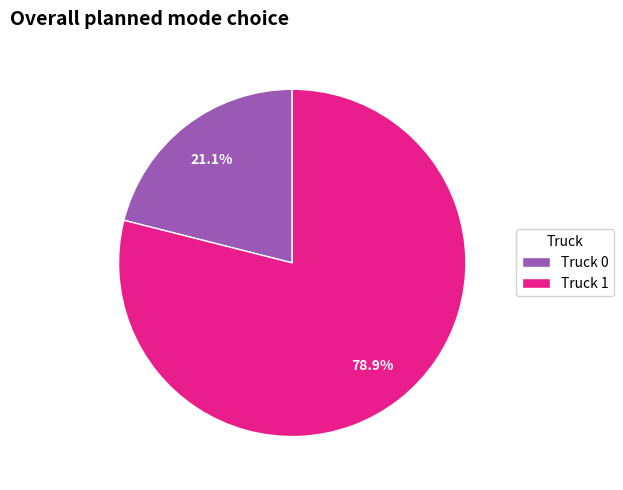

What is the ratio of the value at Truck 0 to the value at Truck 1?

0.3